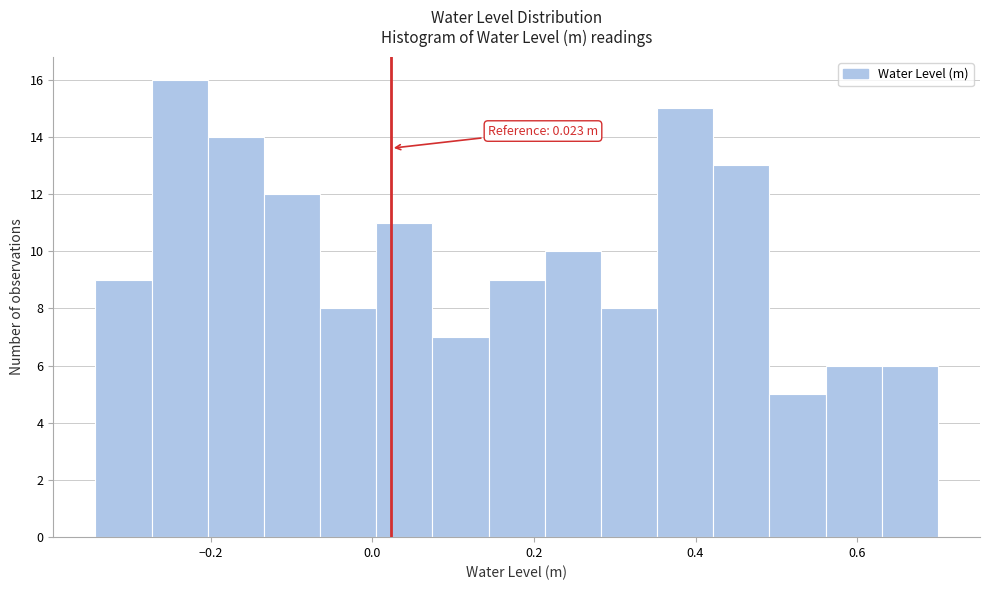

Read against the x-axis, roughly where is the centre of the tallest bar?

-0.24